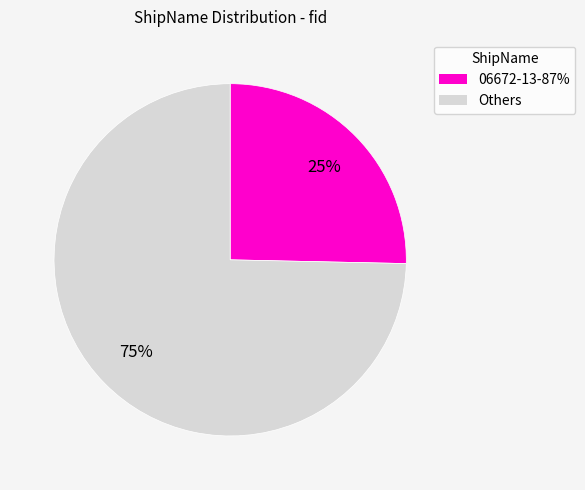

To the nearest percent, what is the average slice percentage?

50%